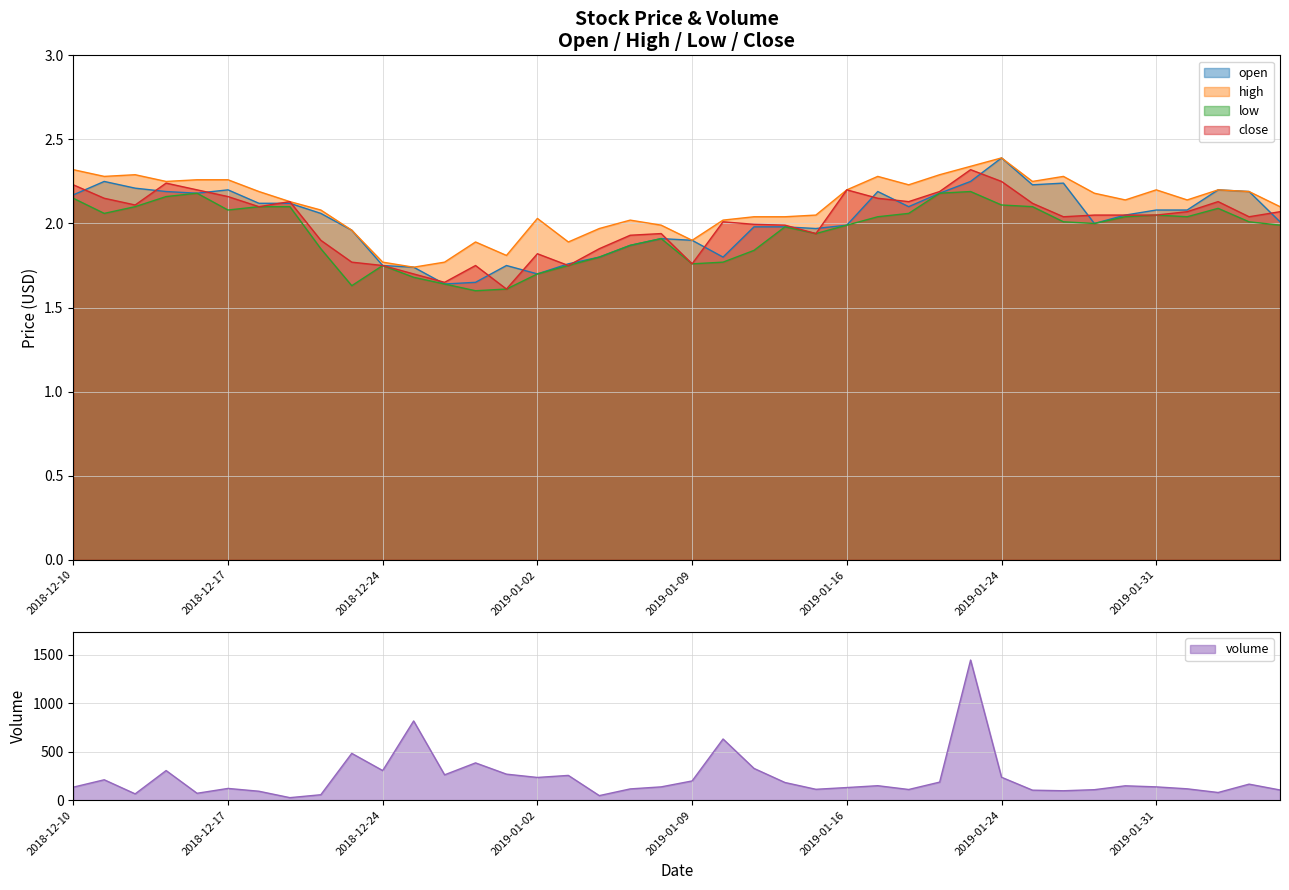

What are all the series names shown in the legend?

open, high, low, close, volume